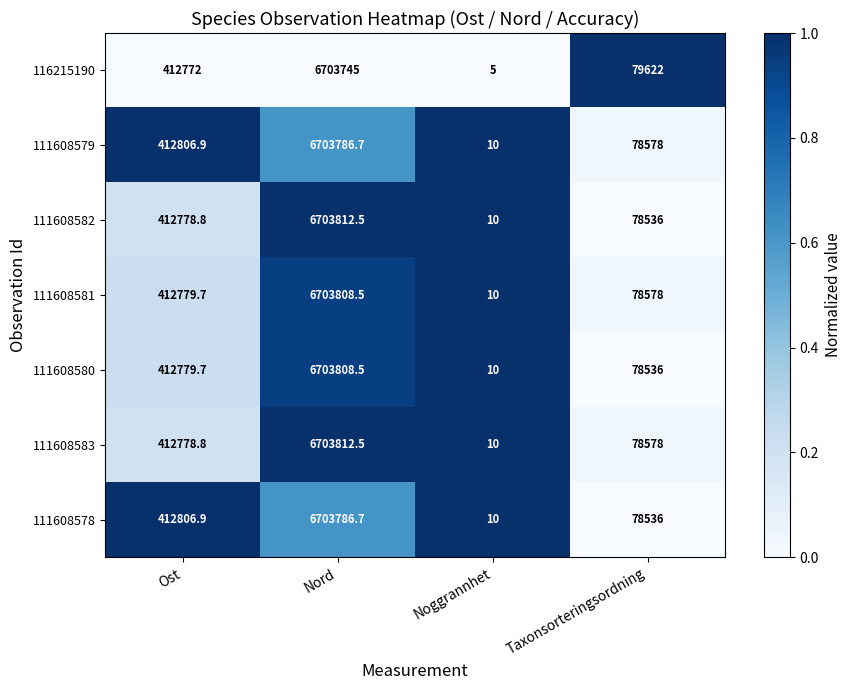

Which category has the lowest value in the 111608581 series?

Noggrannhet